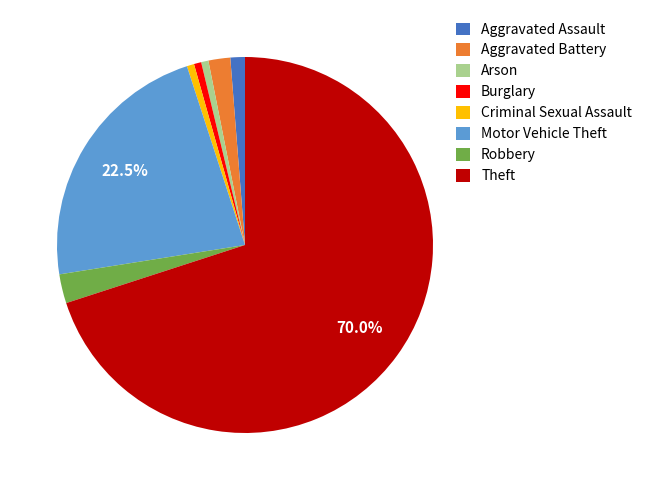

Combined, do Arson and Aggravated Battery account for over 50%?

No